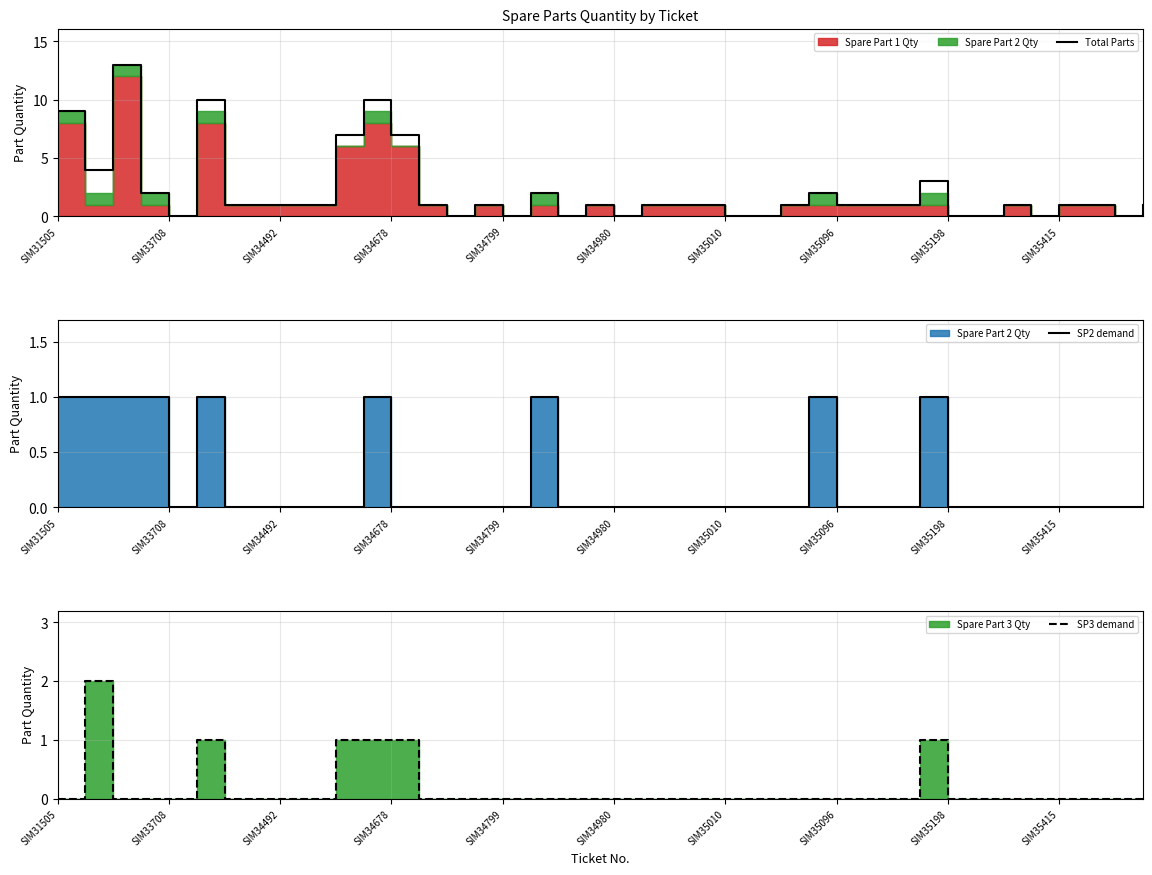

True or false: SP2 demand has more than 0 points higher than both neighbors.

True